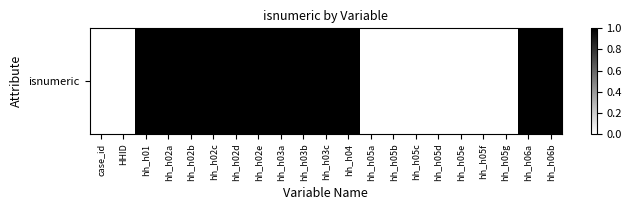

How many values are above zero?

12